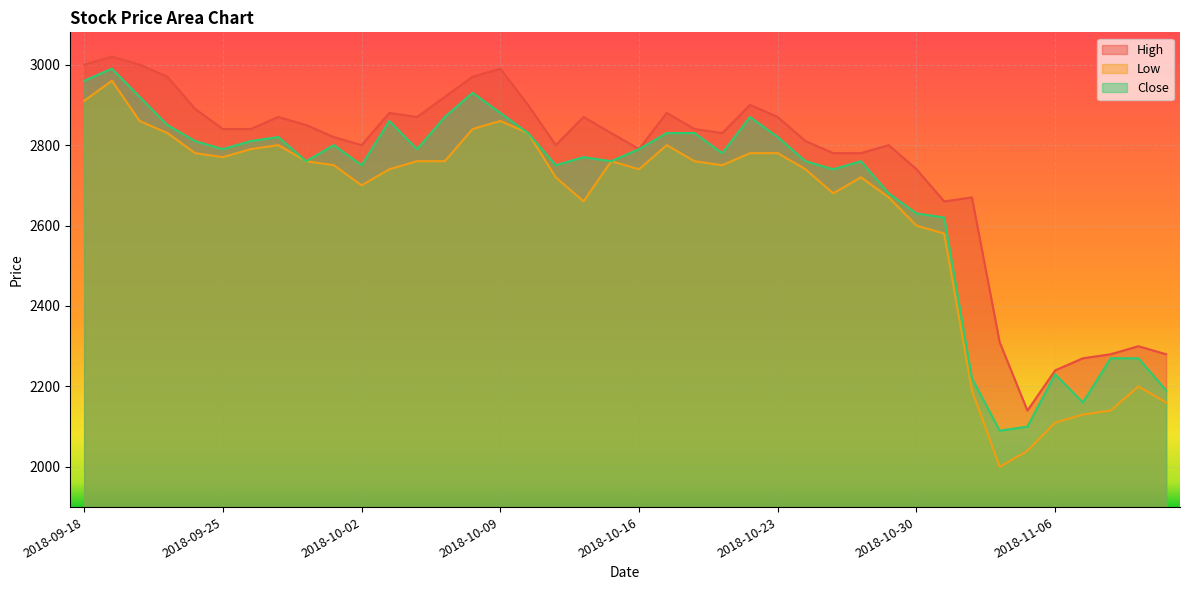

What position from the right is 2018-09-20?

38